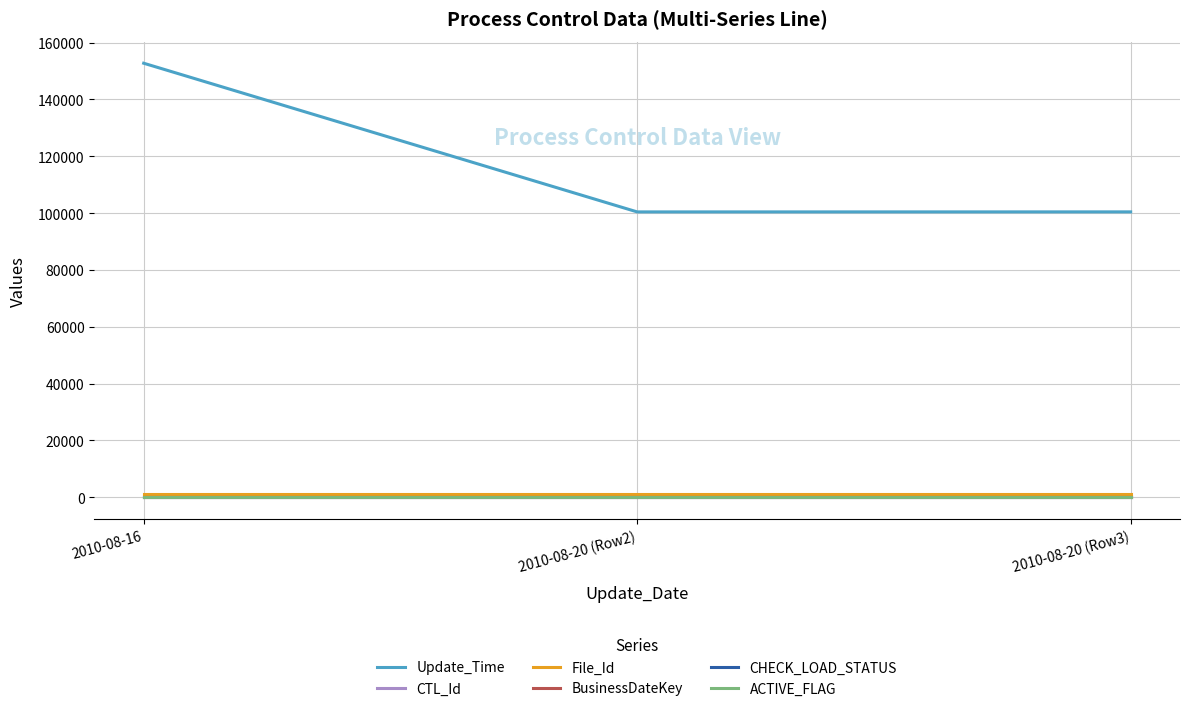

What position from the left is 2010-08-20 (Row3)?

3